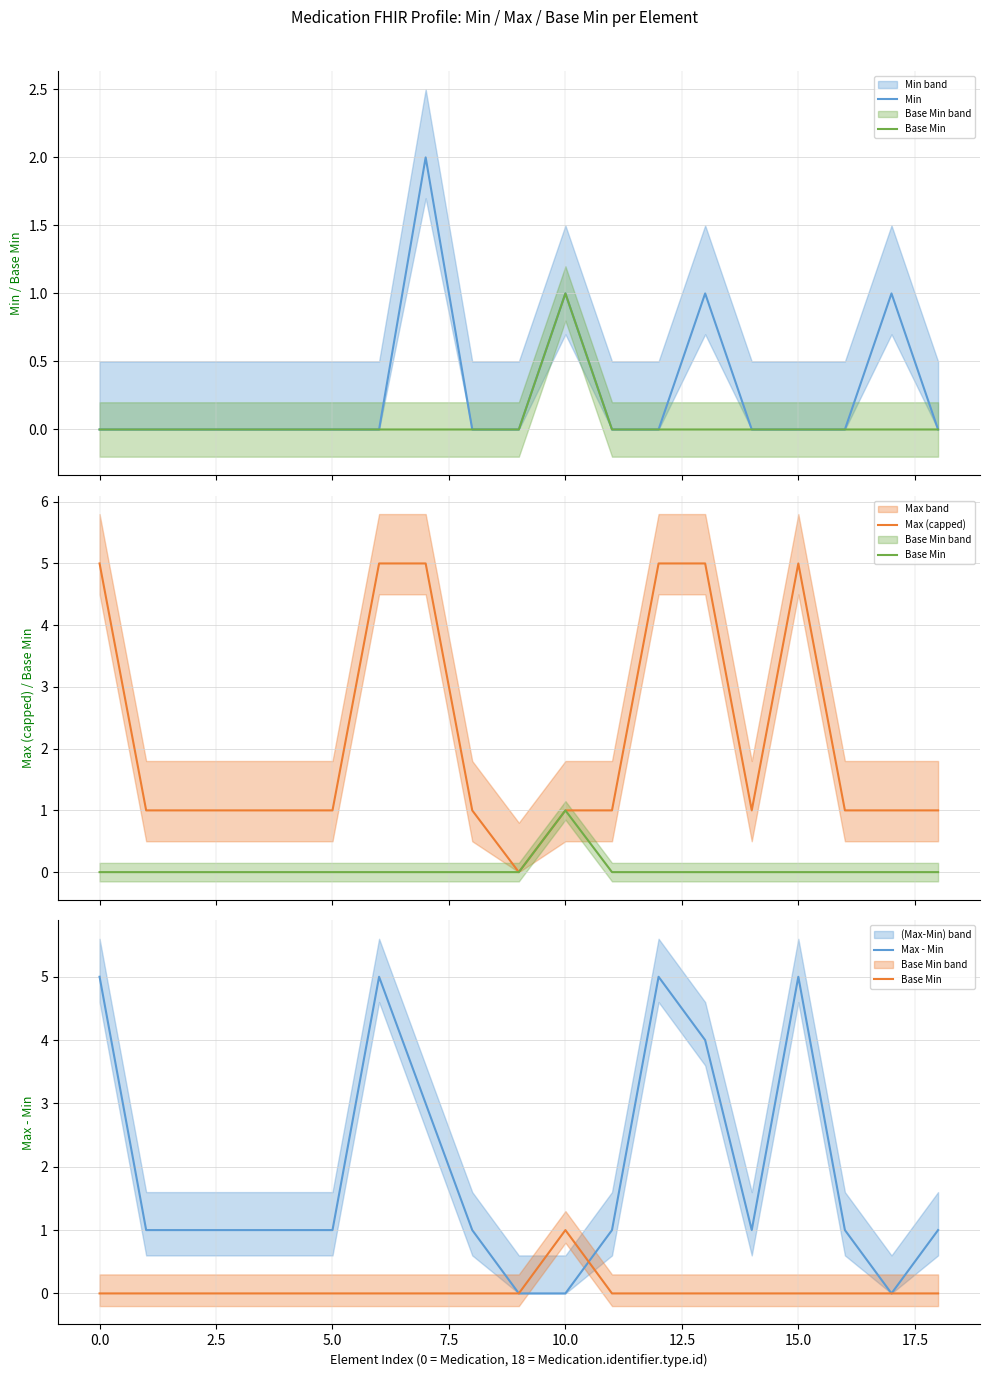

Rank the series by their maximum value, from lowest to highest.

Base Min, Min, Max (capped), Max - Min